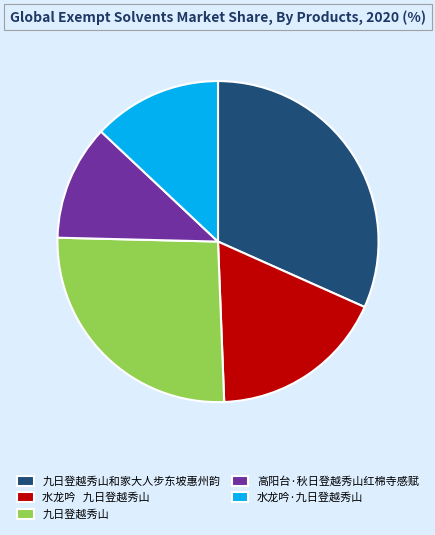

Is 高阳台·秋日登越秀山红棉寺感赋 the majority of the pie?

No